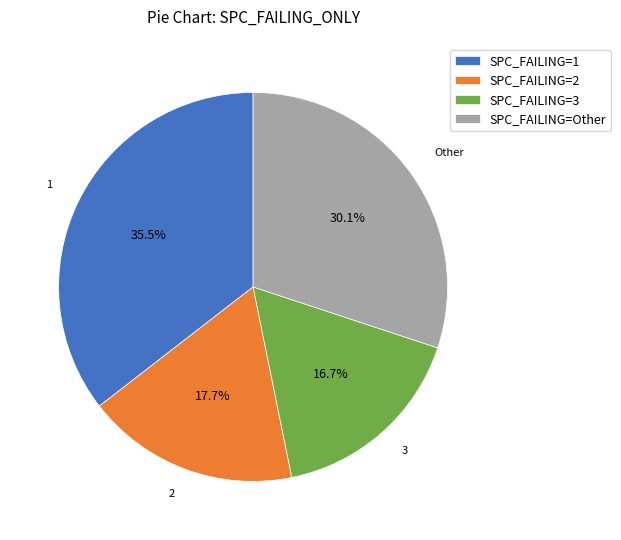

What is the ratio of the value at SPC_FAILING=2 to the value at SPC_FAILING=1?

0.5